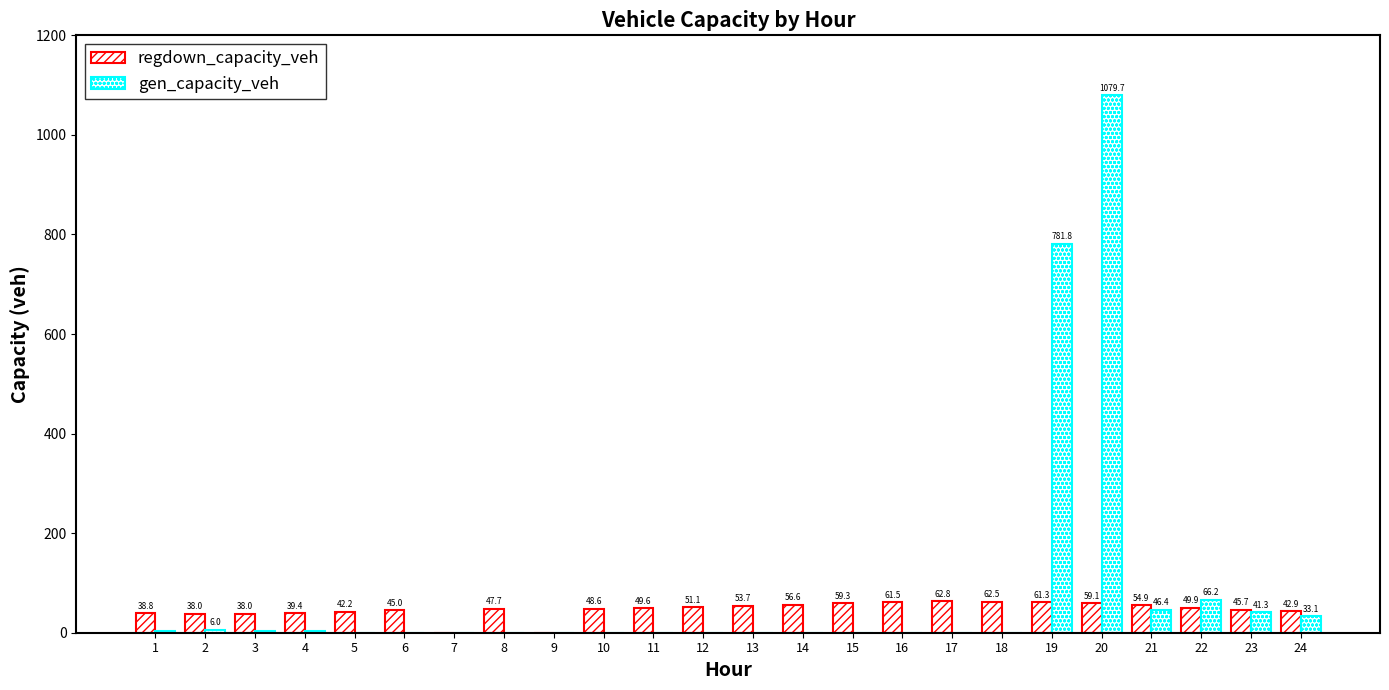

How many groups of bars are there?

24